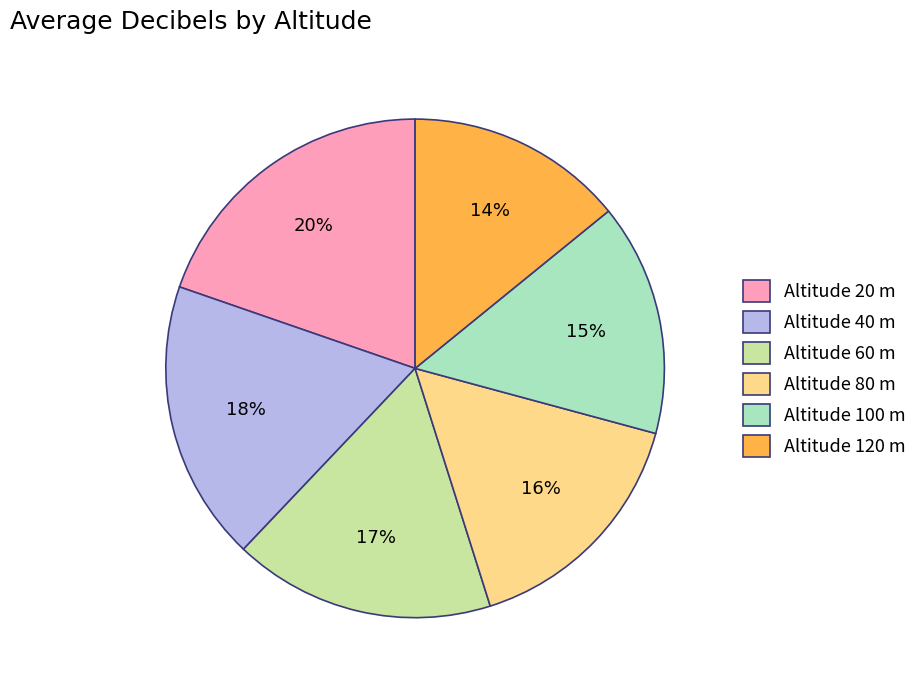

Which category has the smallest portion of the pie?

Altitude 120 m